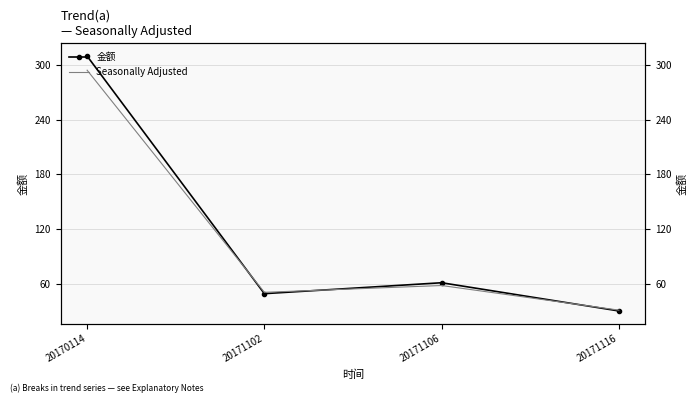

What is the sum of all 金额 values?

450.0